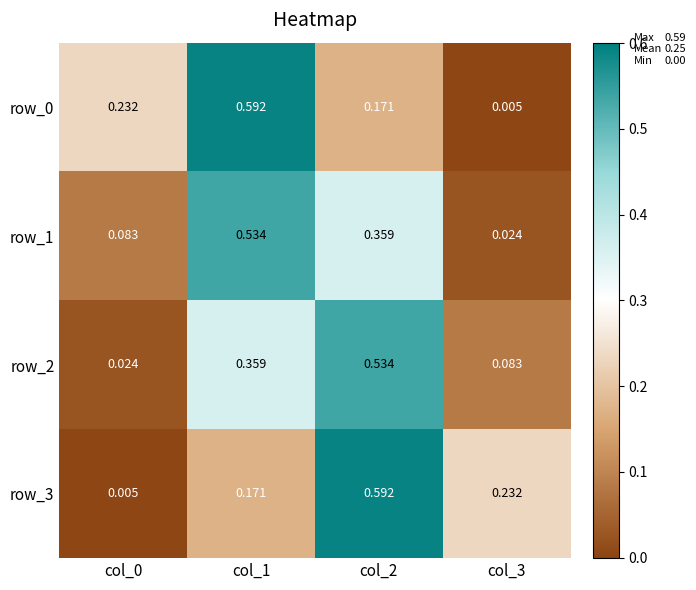

At how many categories does at least one series exceed 0?

4